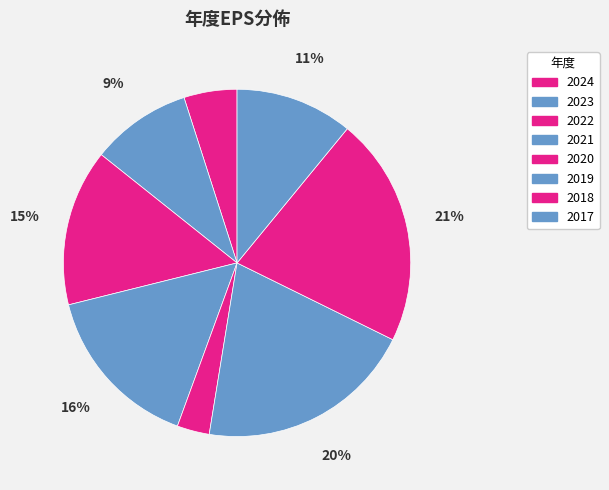

How many slices are in this pie chart?

8